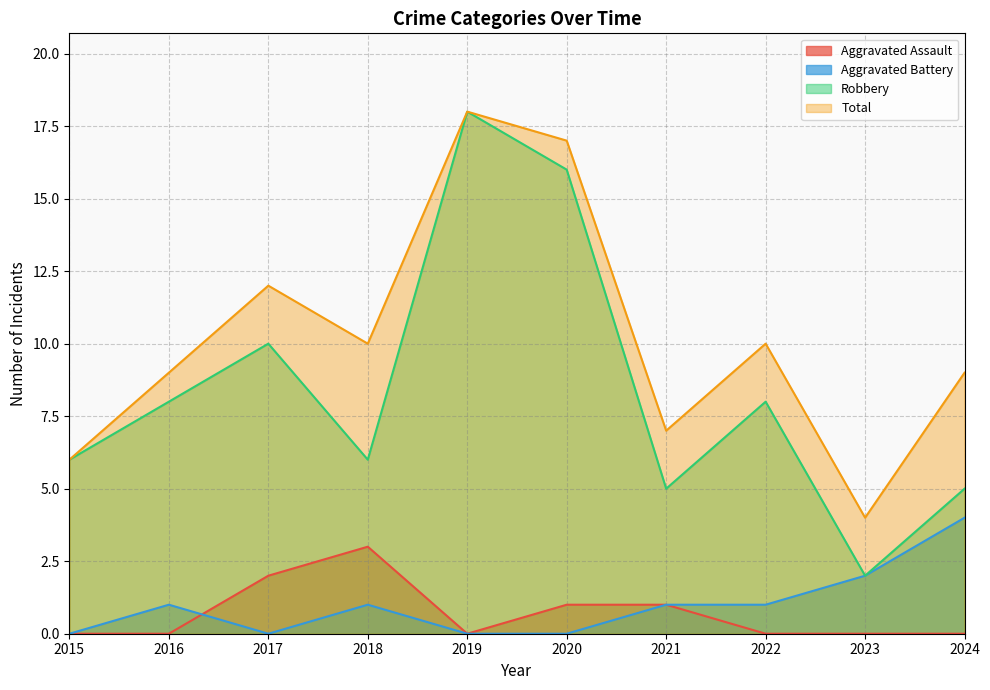

What is the value of the Total point at the 9th from the left?

4